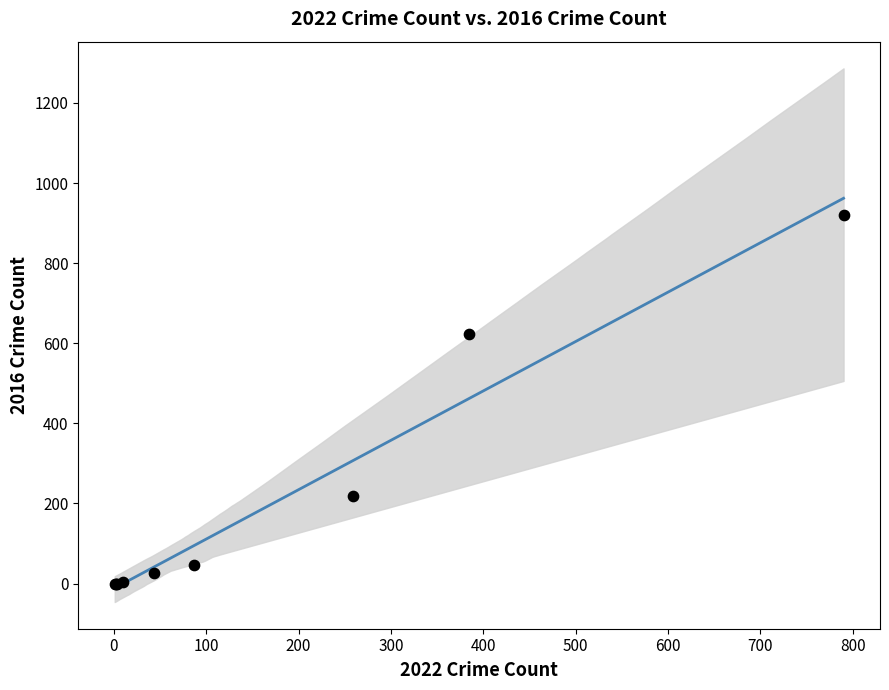

What Y value in the scatter plot is closest to 459?

622